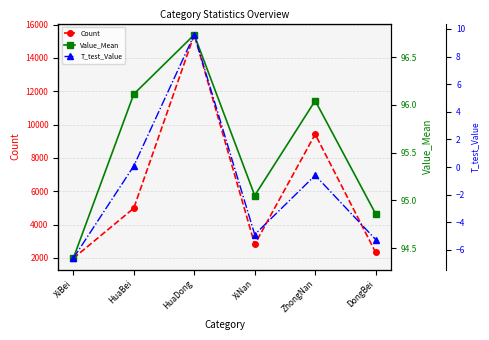

What is the value of the Count point at the 1st from the left?

1970